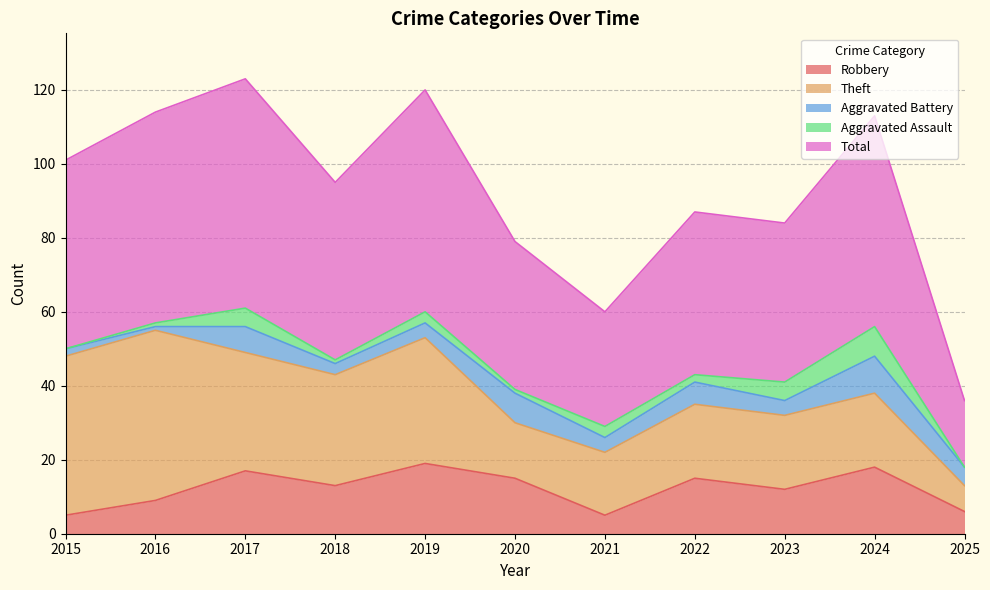

Read the Total value at 2019.

60